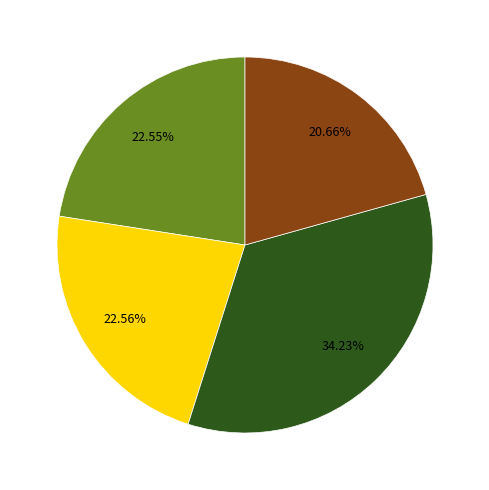

Is there a majority slice in this chart?

No